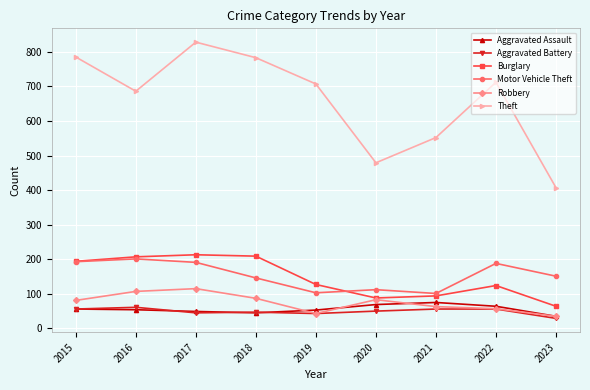

What is the difference between the Aggravated Assault values at 2016 and 2021?

21